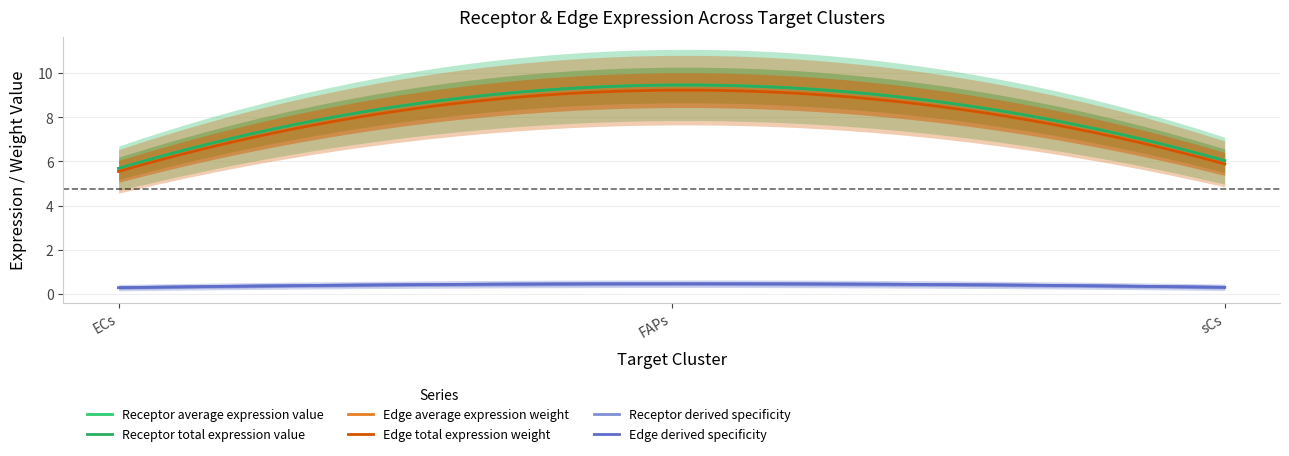

At how many categories does at least one series exceed 0?

3